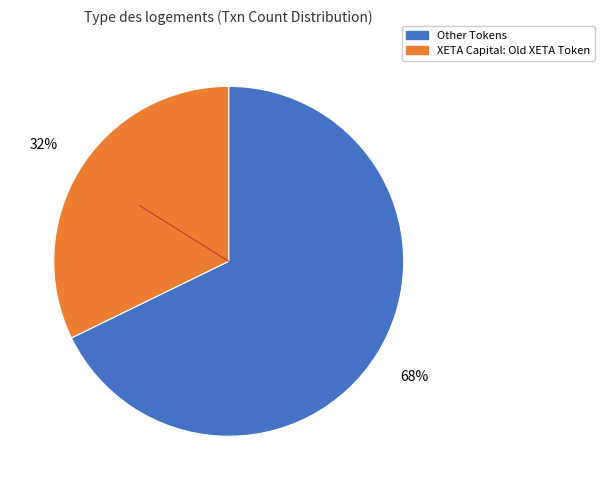

To the nearest percent, what is the difference between the largest and smallest slice percentages?

36%